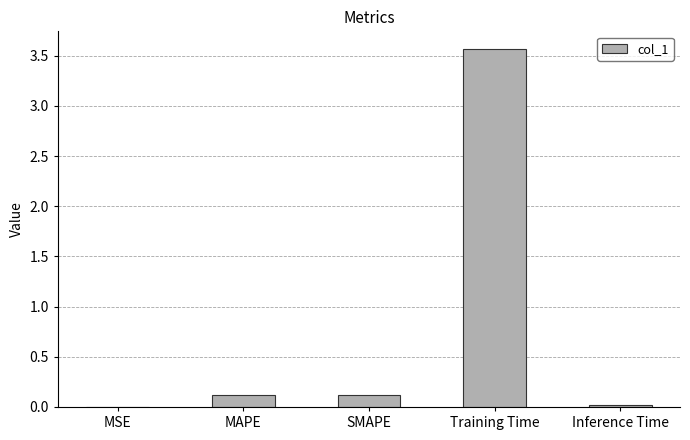

What is the approximate value at Training Time?

3.6